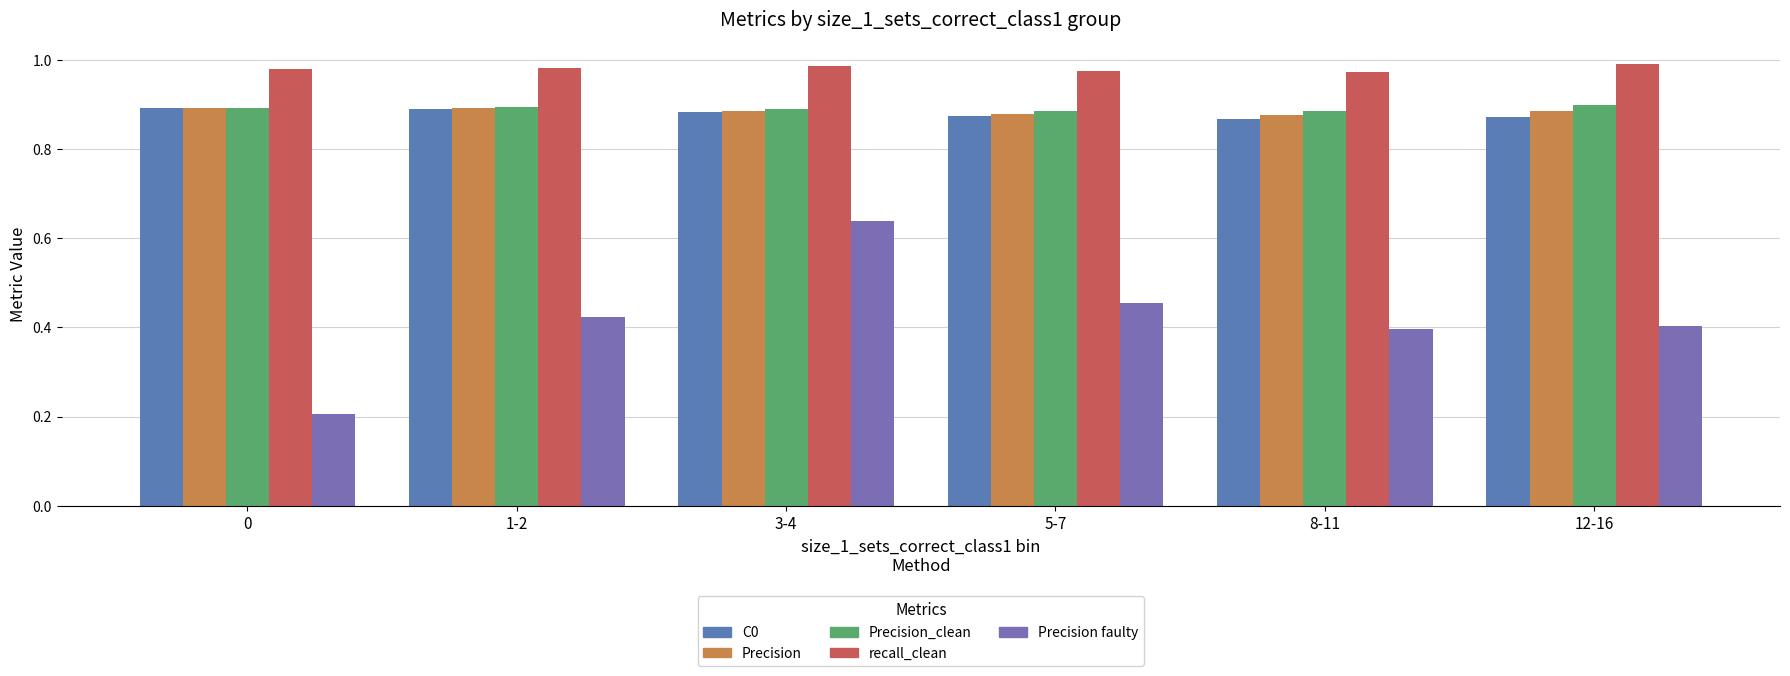

Rank the series at 5-7 from highest to lowest value.

recall_clean, Precision_clean, Precision, C0, Precision faulty